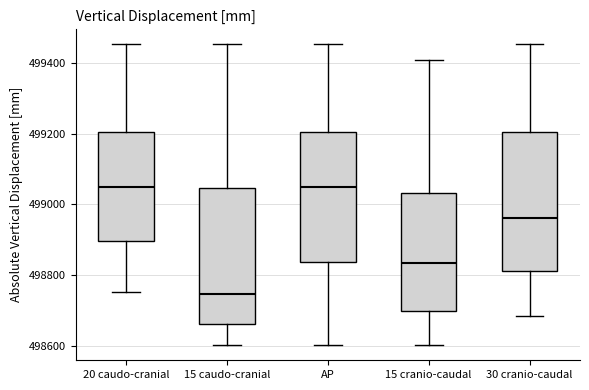

Where does the upper whisker of the box for 15 caudo-cranial end on the y-axis? The values are not printed on the chart, so give them approximately, as read against the axis.

499460